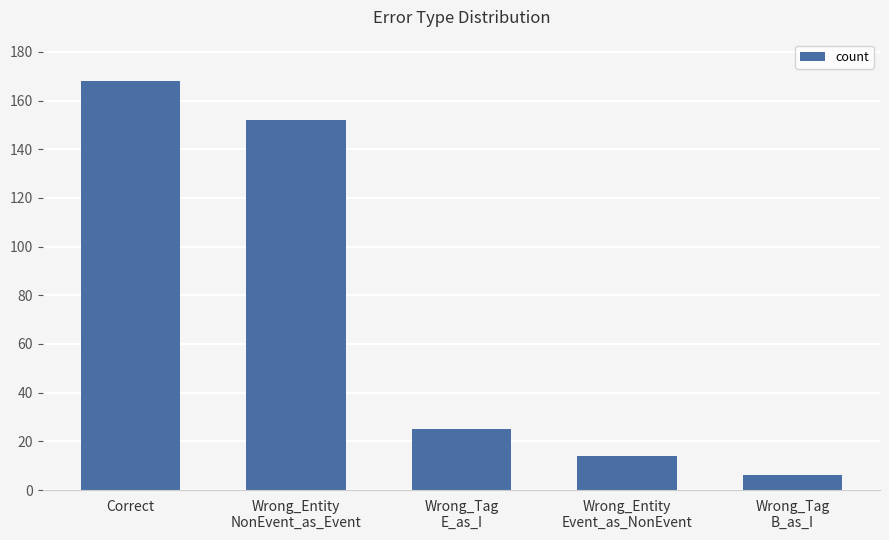

What is the smallest value displayed?

6